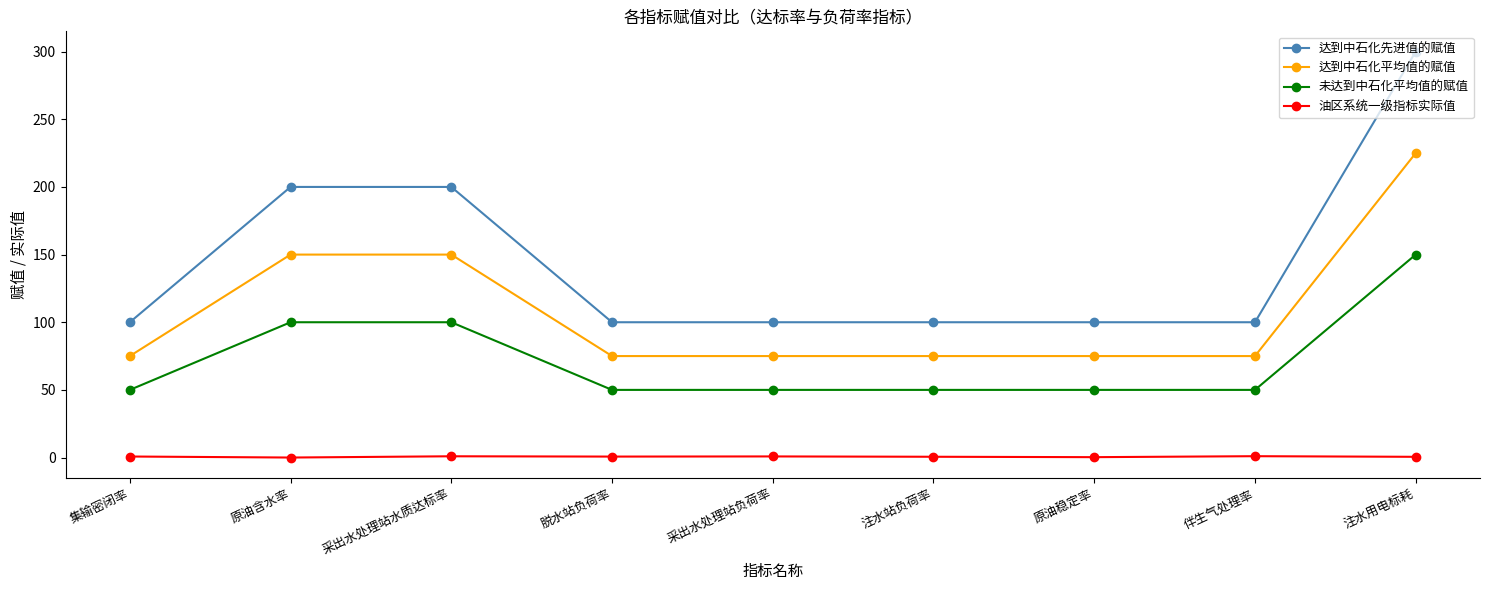

True or false: 油区系统一级指标实际值 and 未达到中石化平均值的赋值 intersect in this chart.

False